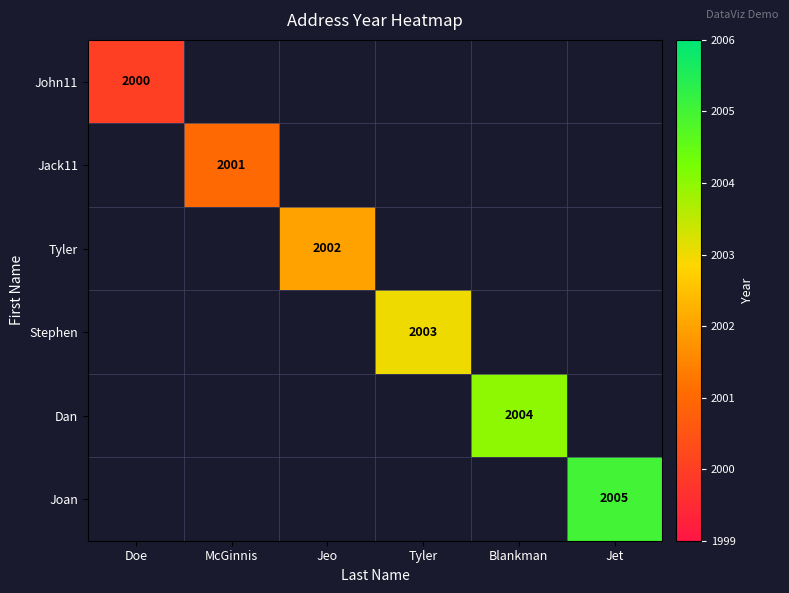

At how many categories does at least one series exceed 2001?

4